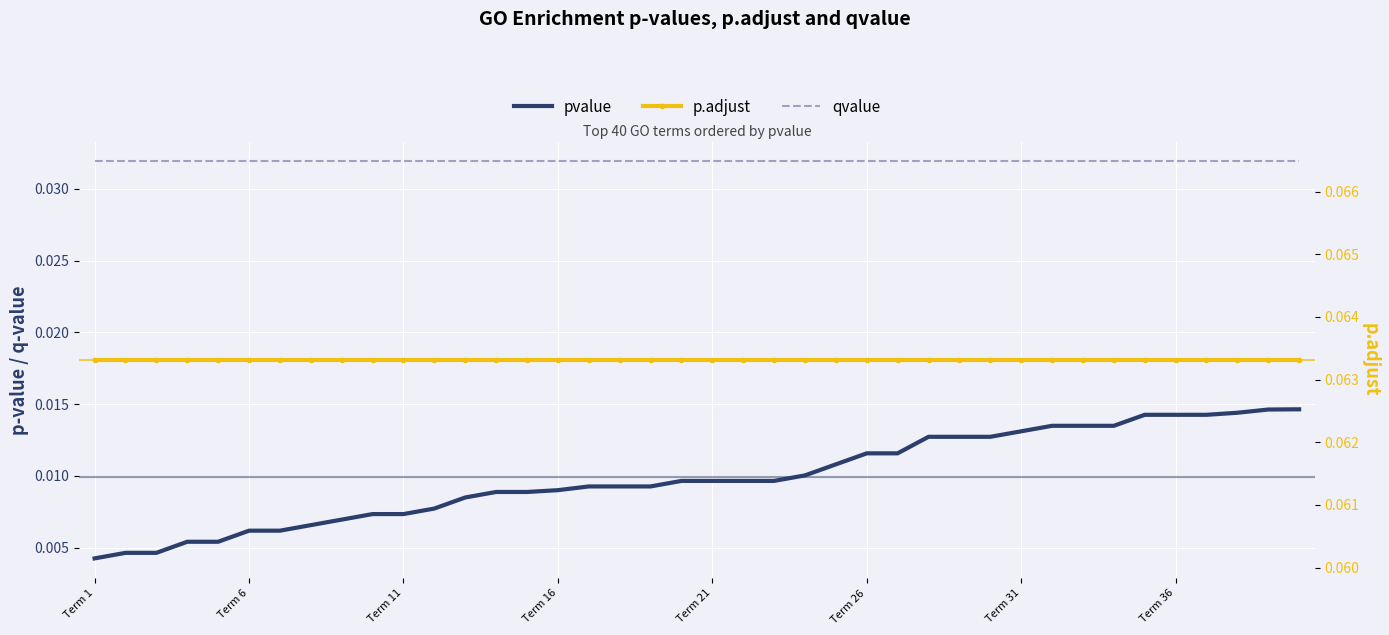

True or false: qvalue has more than 2 points higher than both neighbors.

False